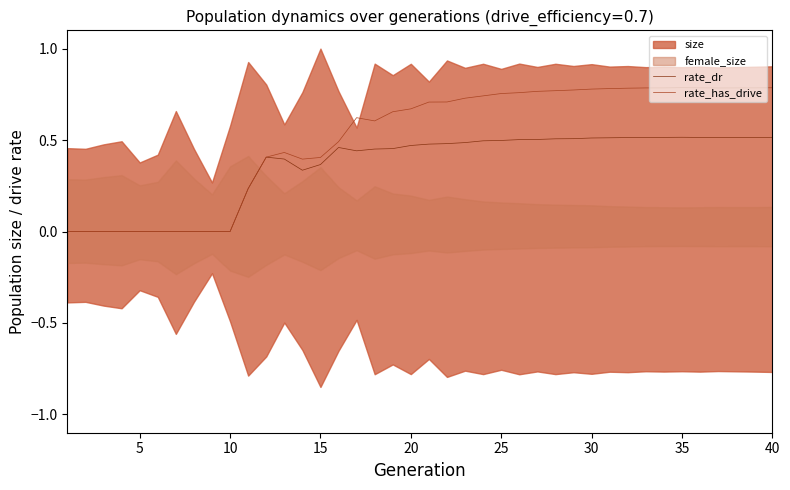

True or false: rate_dr and rate_has_drive intersect in this chart.

False